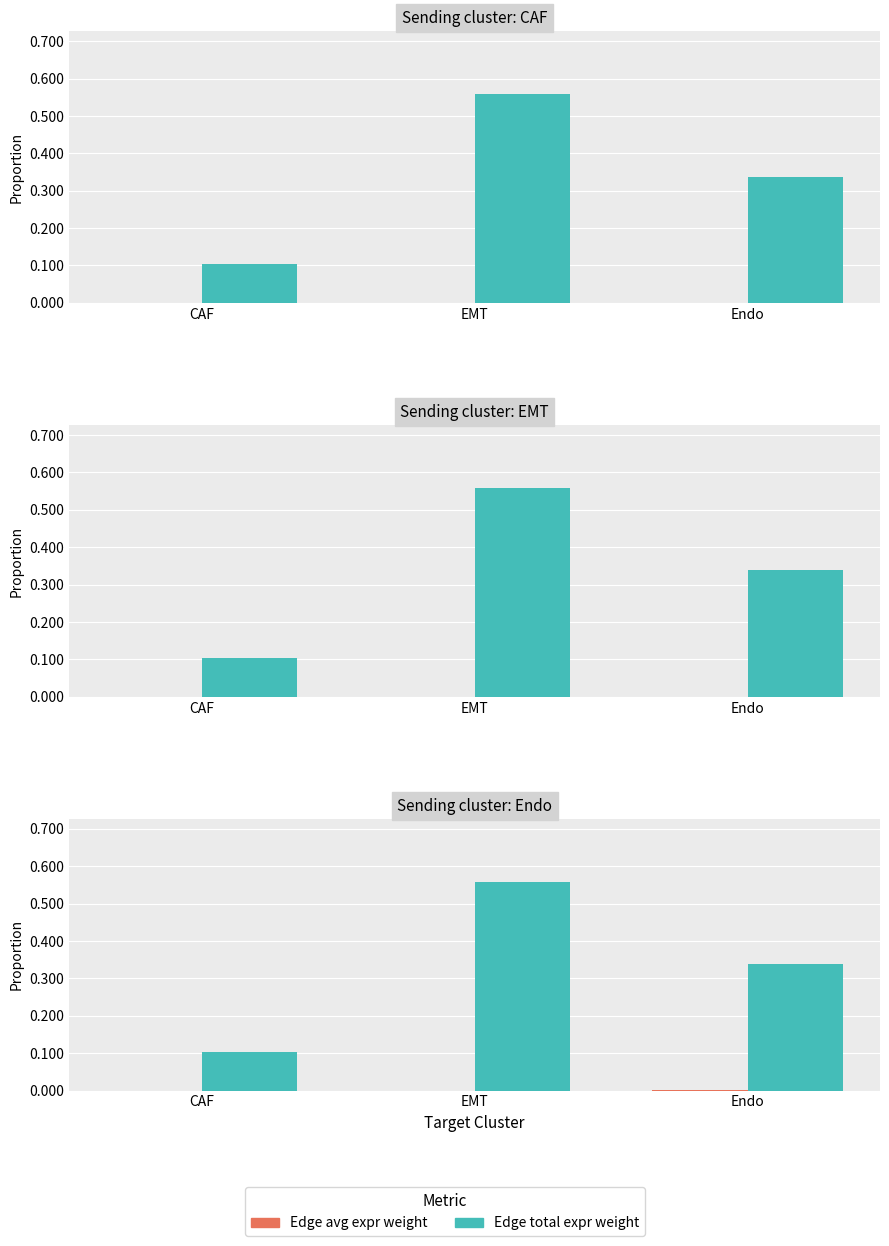

What is the value of the Edge total expr weight bar at the 2nd from the left?

0.6